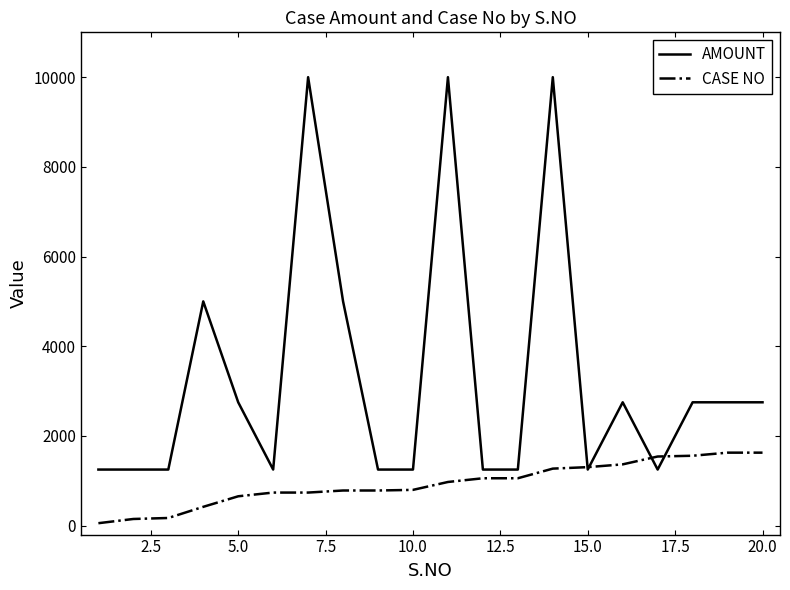

What is the maximum value for AMOUNT?

10000